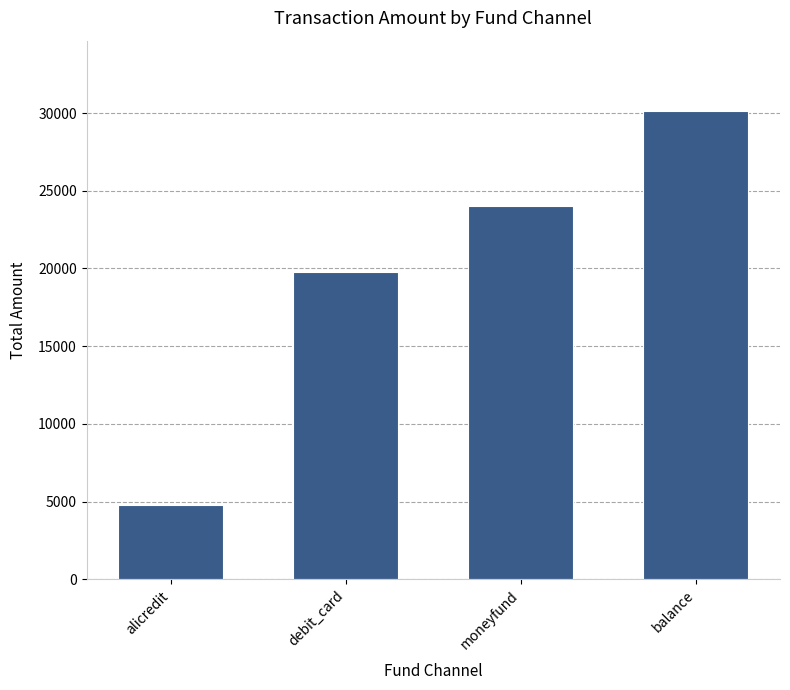

The chart shows a value of 34761 at debit_card. True or false?

False